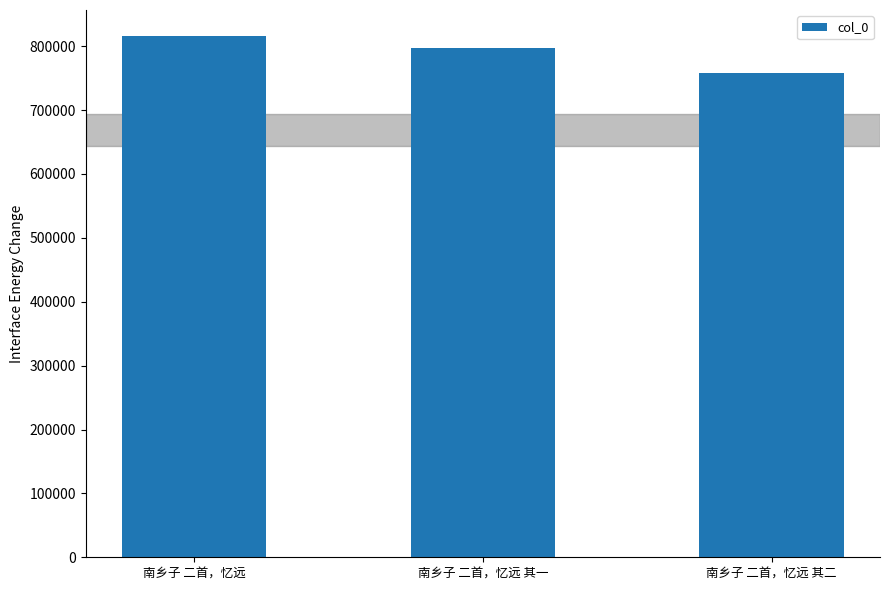

Count the values in the range 758204 to 815870.

3